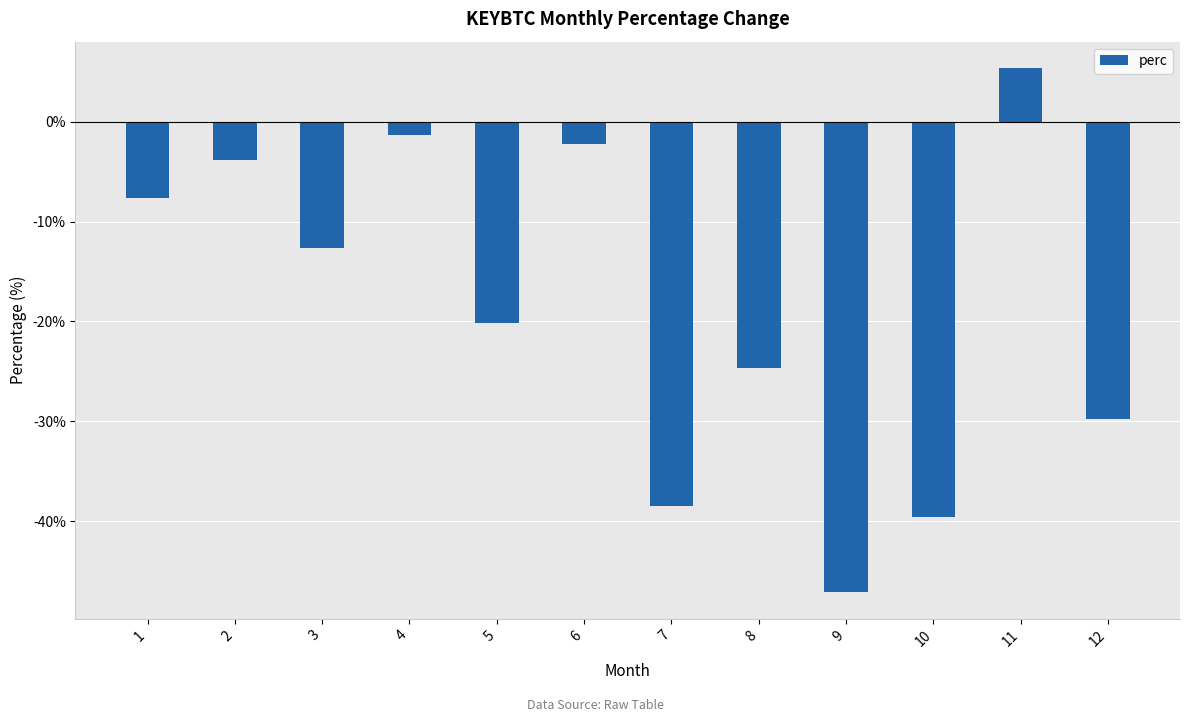

What is the value of the 12th bar from the left?

-29.8